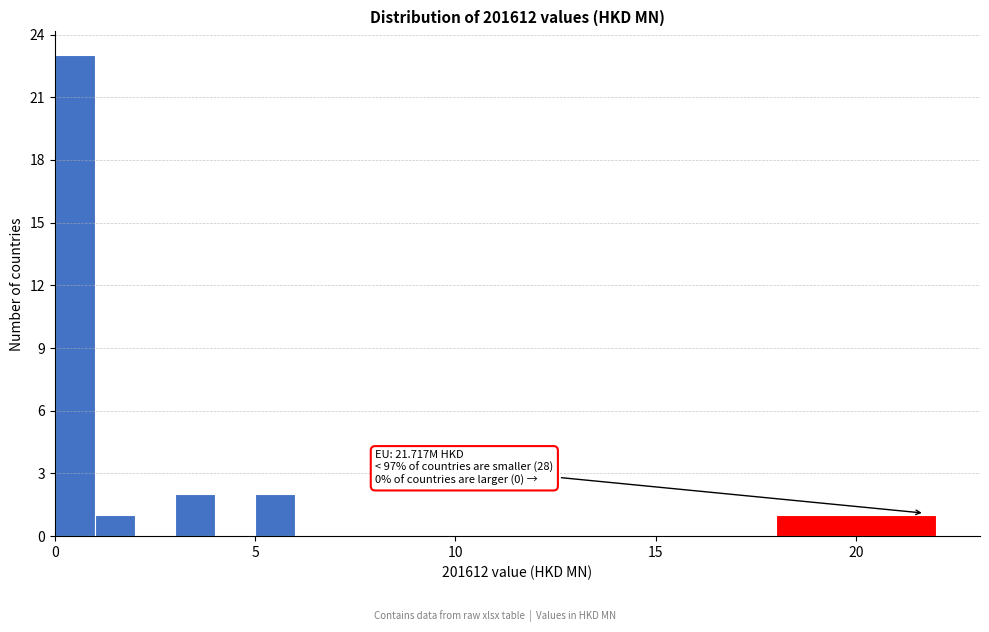

Around what value on the x-axis is the tallest bar? Give the approximate position of its centre, as read against the axis.

0.5